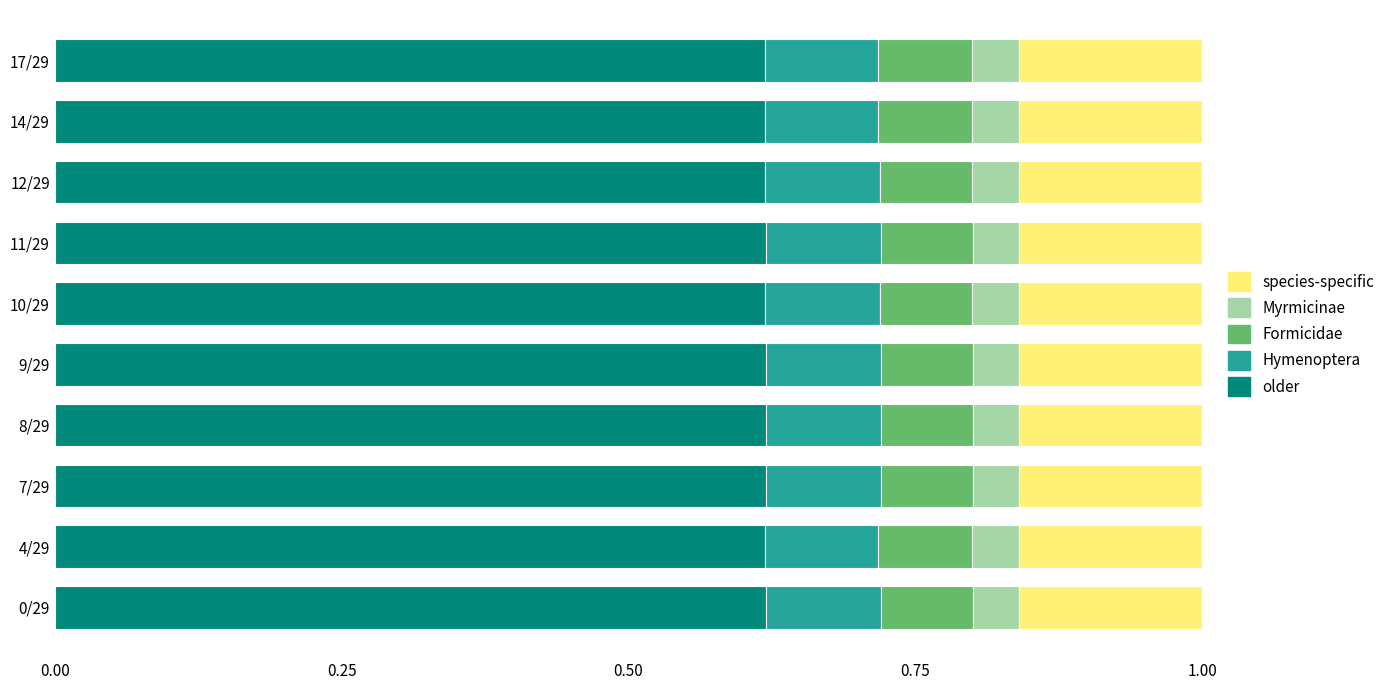

What is the sum of all older values?

6.2